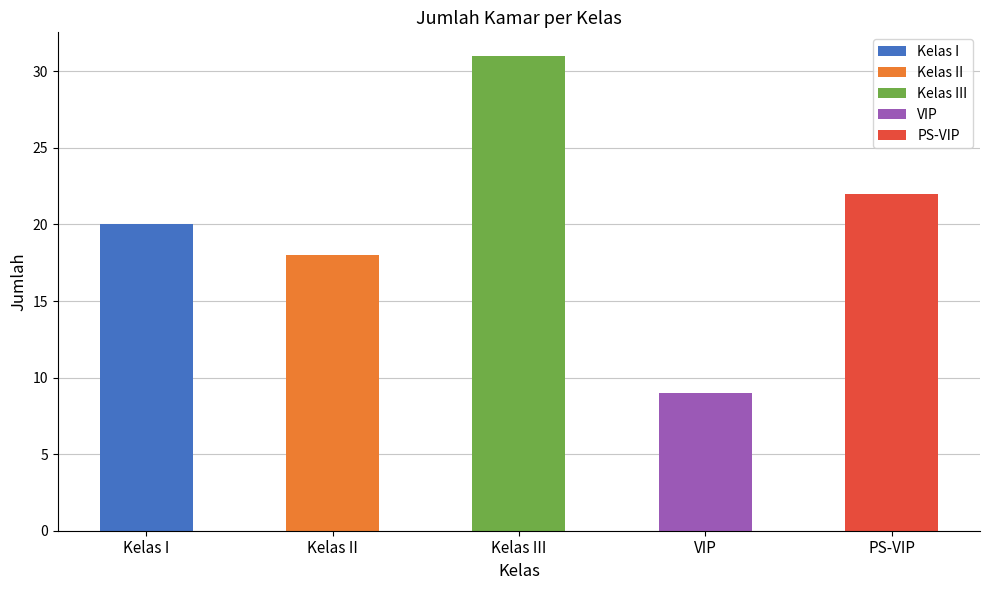

Approximately how many times larger is the value at Kelas I compared to PS-VIP?

0.9